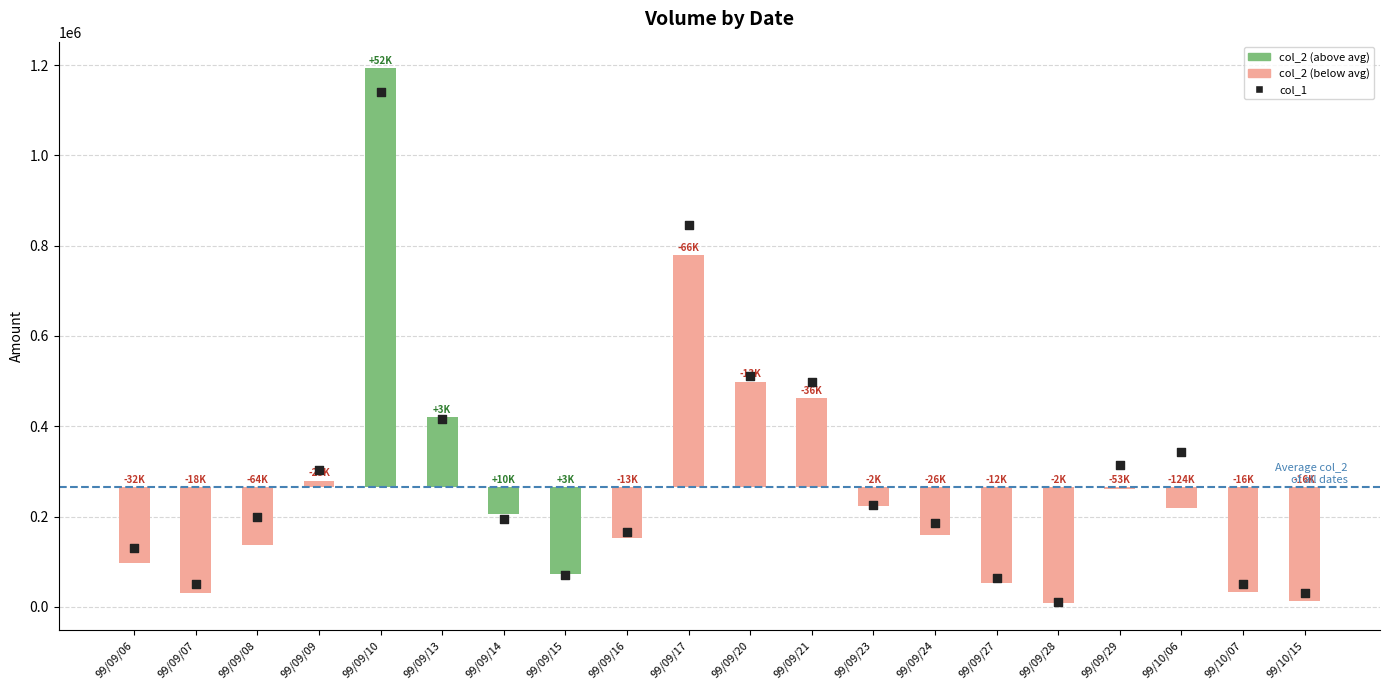

What is the ratio of the value at 99/09/08 to the value at 99/09/10?

0.2